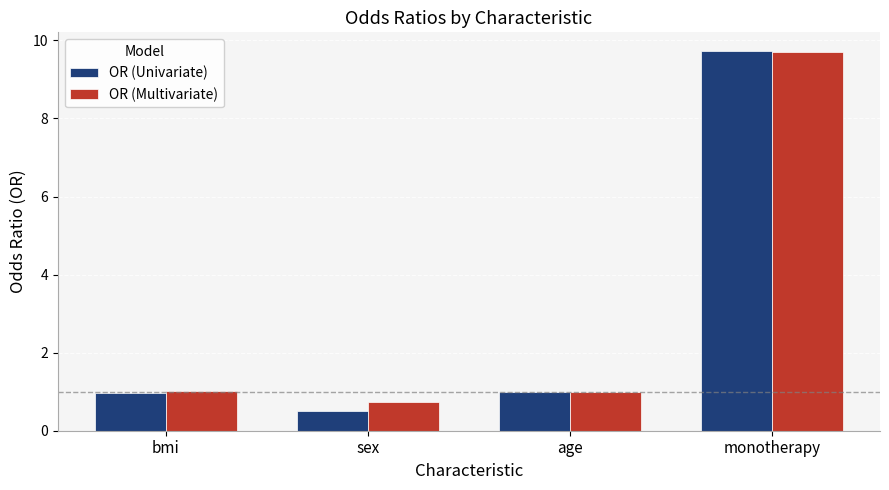

Count the number of categories in the chart.

4